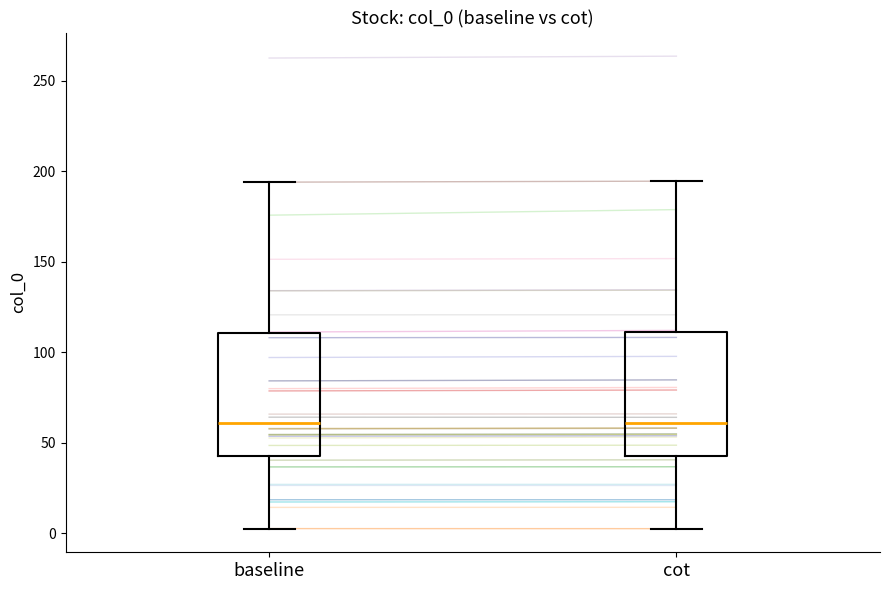

Reading left to right, transcribe this box plot: for each box, give where its median line is, the range the box spans, and where its two whiskers end, as read against the y-axis. The values are not printed on the chart, so give them approximately, as read against the axis.

baseline: median 60, box 40 to 110, whiskers 0 to 195
cot: median 60, box 40 to 110, whiskers 0 to 195